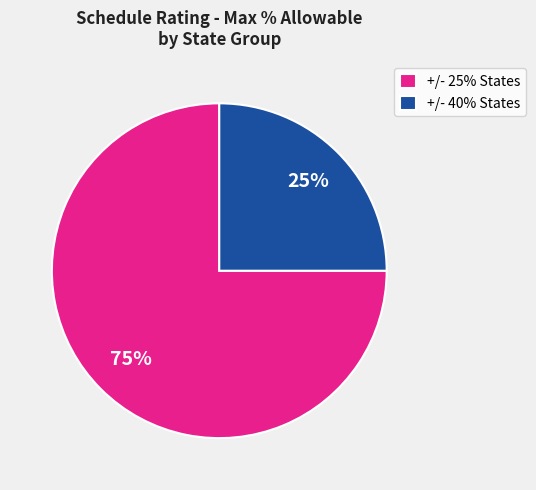

Rank the categories by value from highest to lowest.

+/- 25% States, +/- 40% States